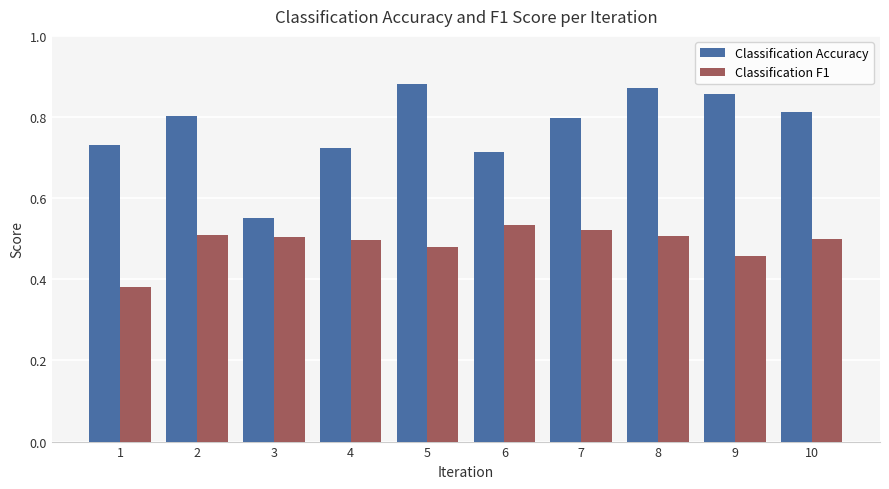

How many Classification F1 values are between 0 and 1?

10